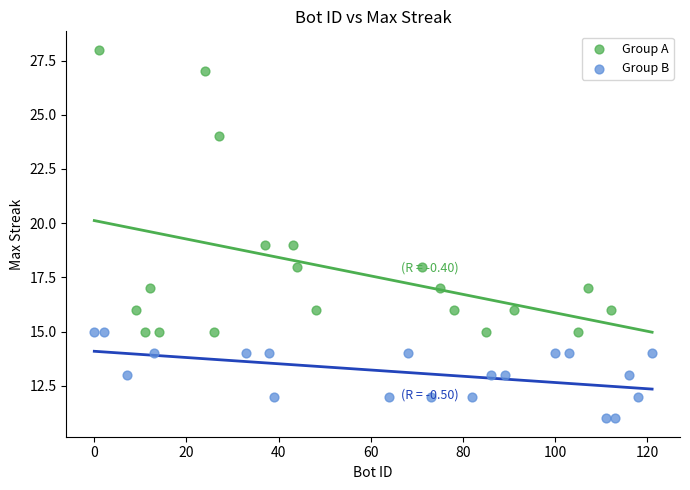

What are all the series names shown in the legend?

Group A, Group B